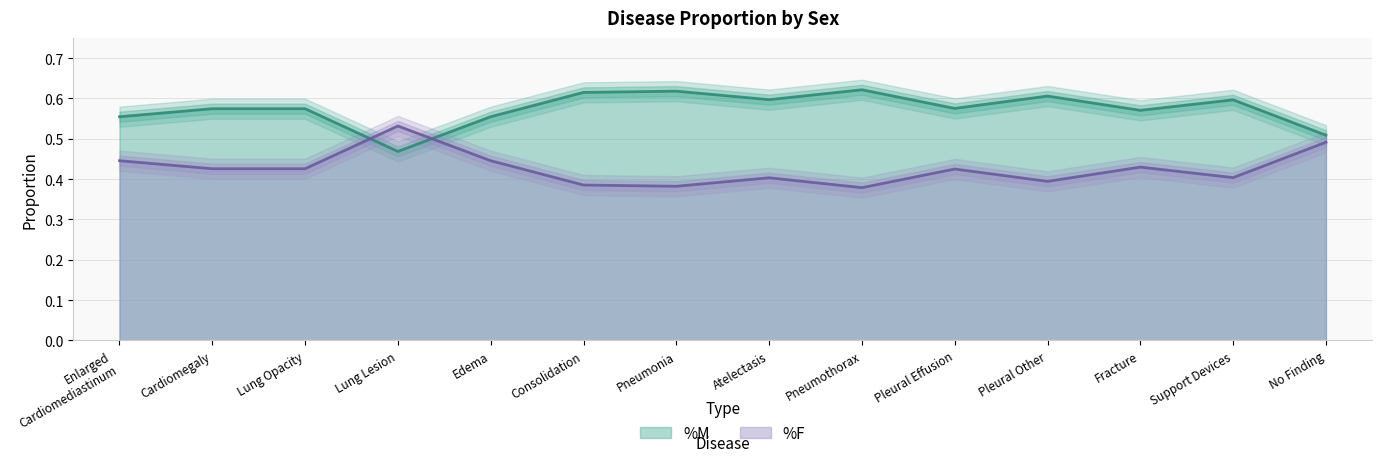

Is it true that %F equals 0.2 at Pneumonia?

False